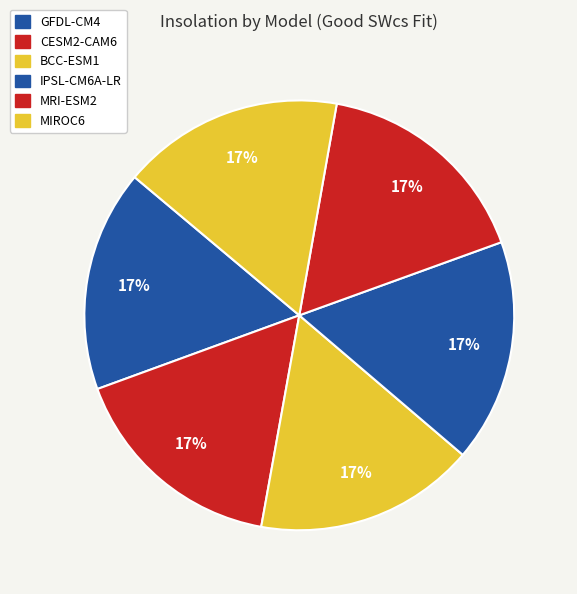

How many slices are in this pie chart?

6